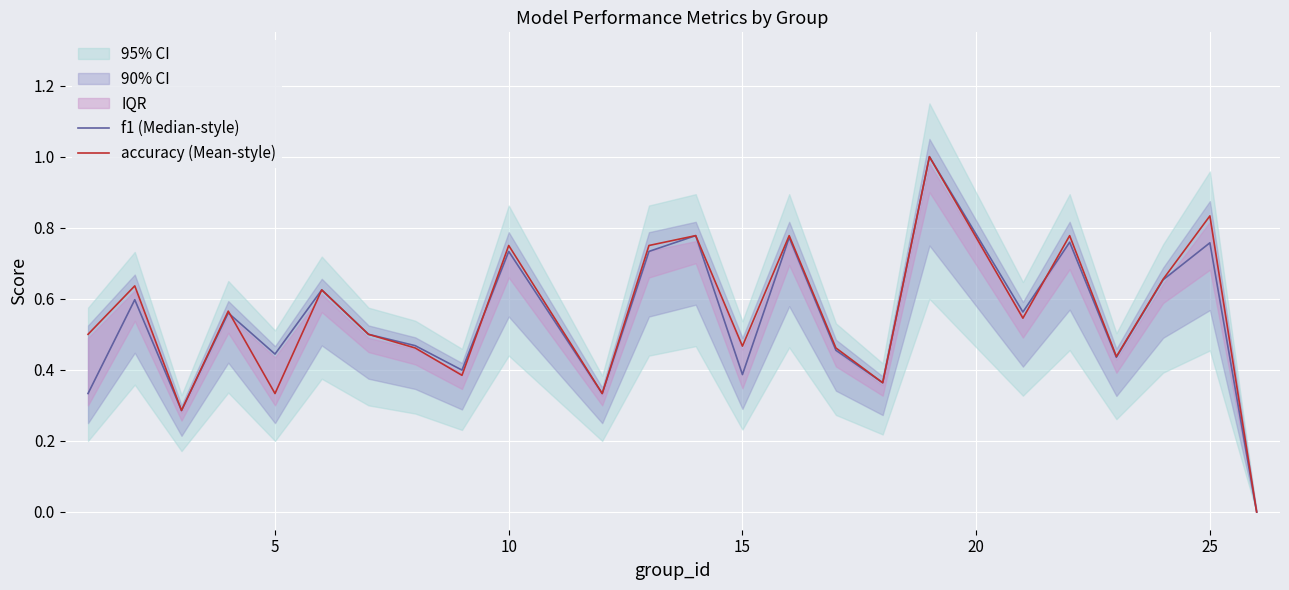

After their last crossing, which series has the higher values: f1 (Median-style) or accuracy (Mean-style)?

accuracy (Mean-style)